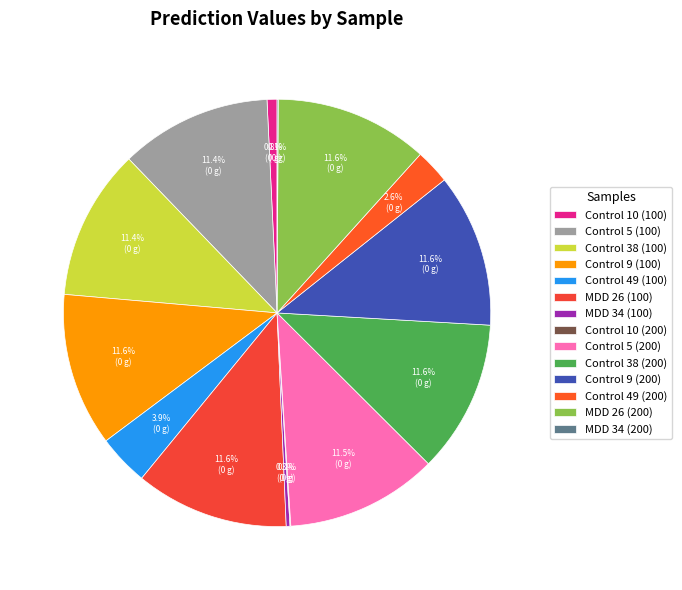

Which category has the smallest portion of the pie?

Control 10 (200)